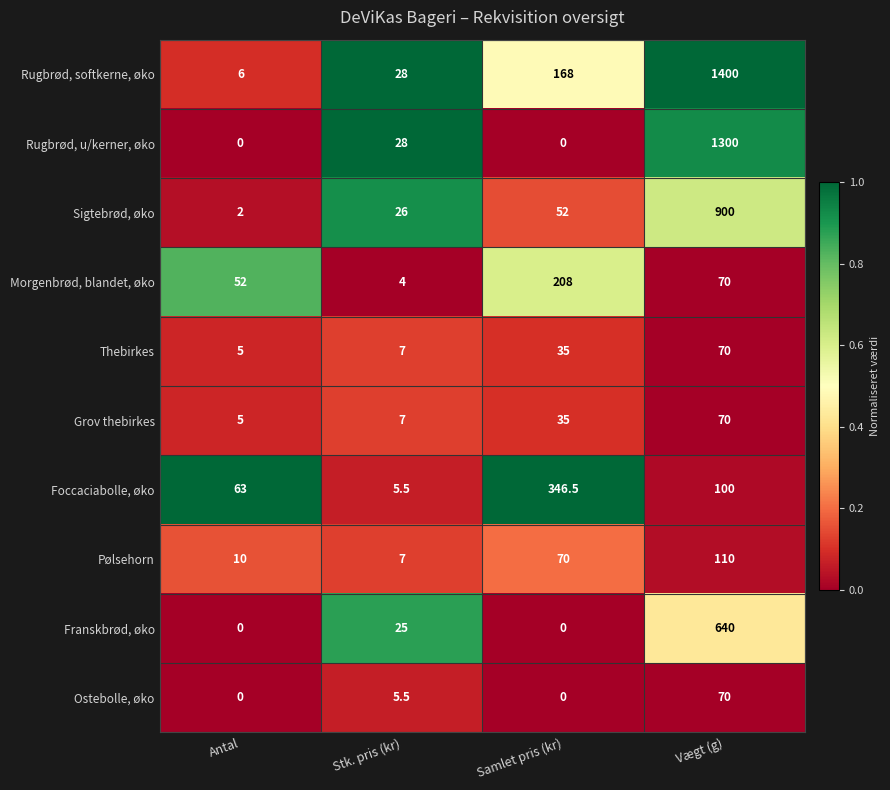

Which series has the largest range (max minus min)?

Rugbrød, softkerne, øko